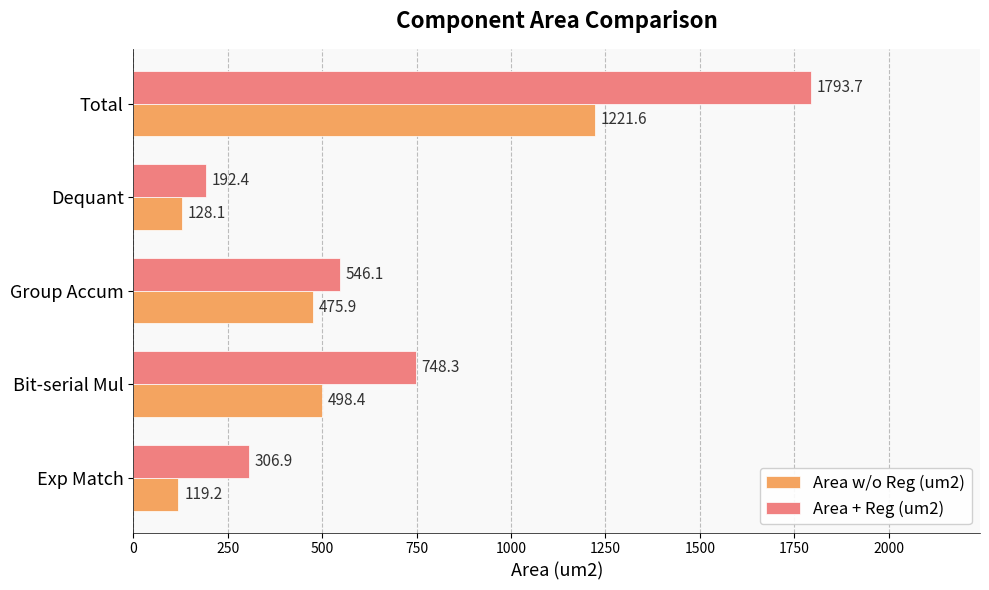

What is the difference between the highest and lowest values at Group Accum?

70.2